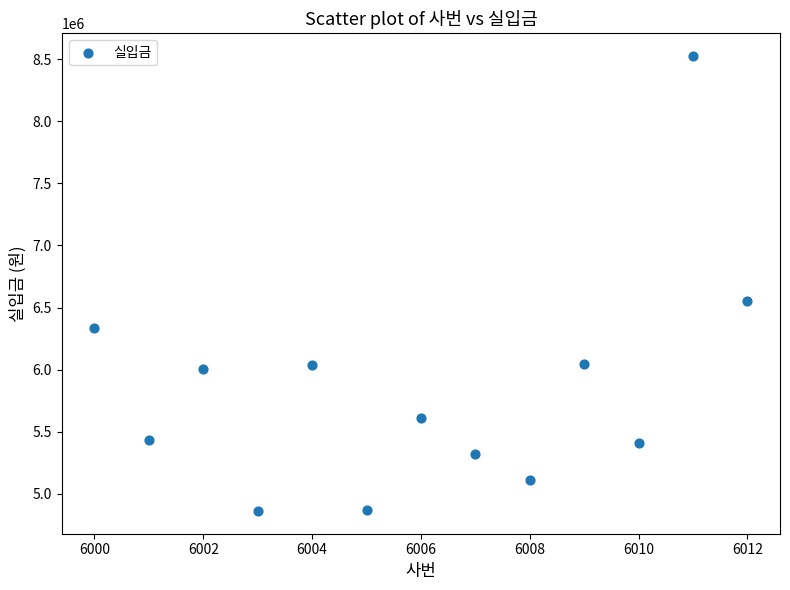

What Y value in the scatter plot is closest to 6693520?

6552980